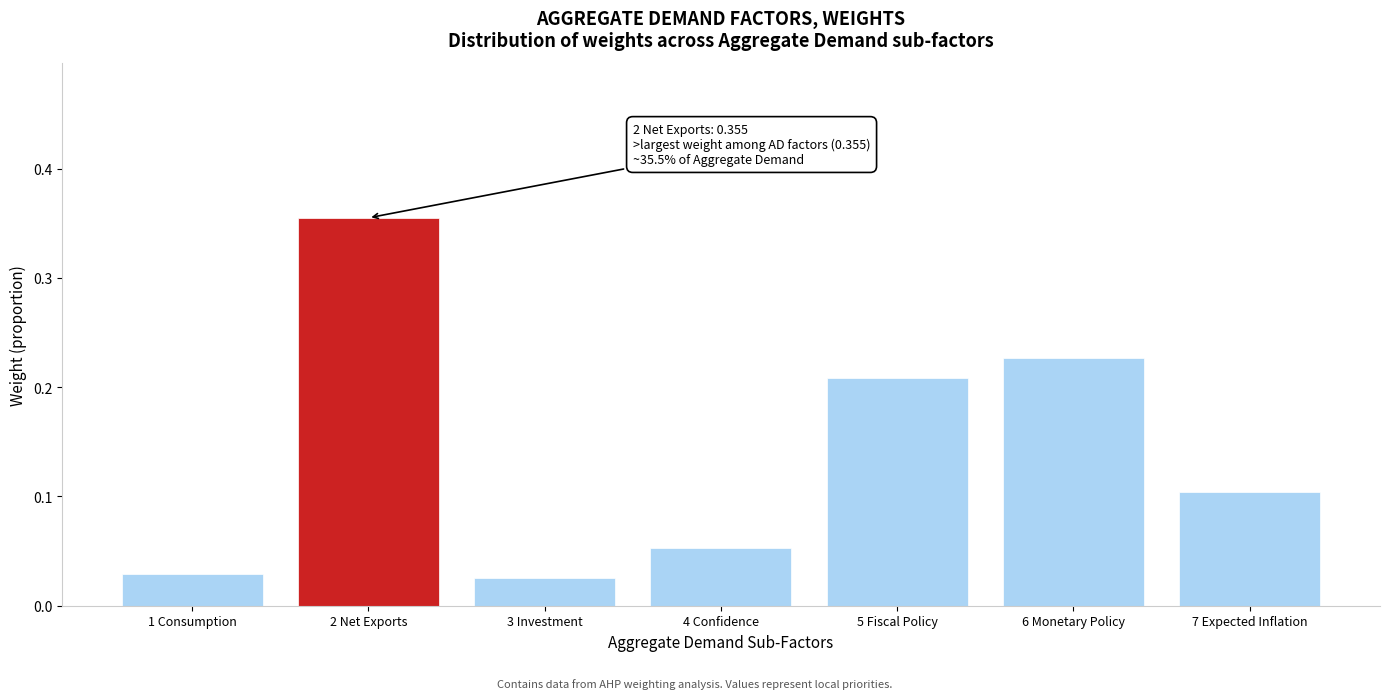

What is the label of the 6th bar from the right?

2 Net Exports